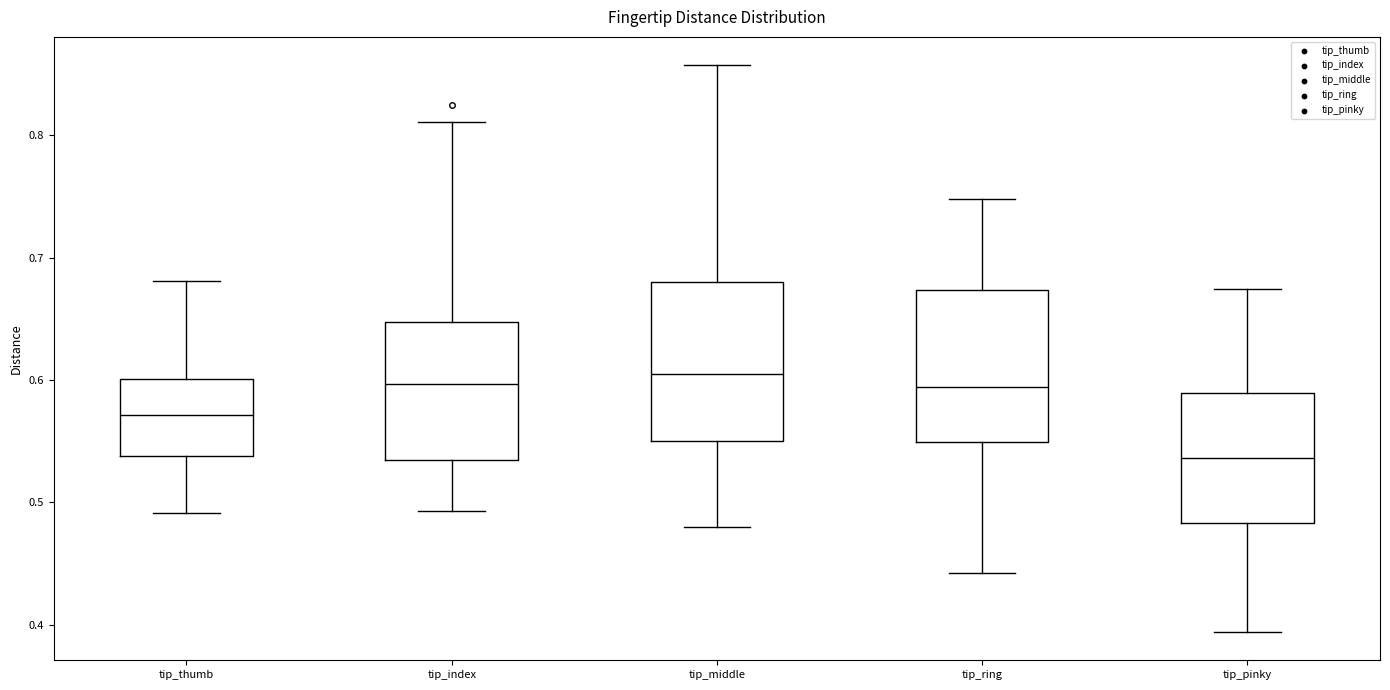

Reading left to right, transcribe this box plot: for each box, give where its median line is, the range the box spans, and where its two whiskers end, as read against the y-axis. The values are not printed on the chart, so give them approximately, as read against the axis.

tip_thumb: median 0.57, box 0.54 to 0.60, whiskers 0.49 to 0.68
tip_index: median 0.60, box 0.53 to 0.65, whiskers 0.49 to 0.81
tip_middle: median 0.61, box 0.55 to 0.68, whiskers 0.48 to 0.86
tip_ring: median 0.59, box 0.55 to 0.67, whiskers 0.44 to 0.75
tip_pinky: median 0.54, box 0.48 to 0.59, whiskers 0.39 to 0.67